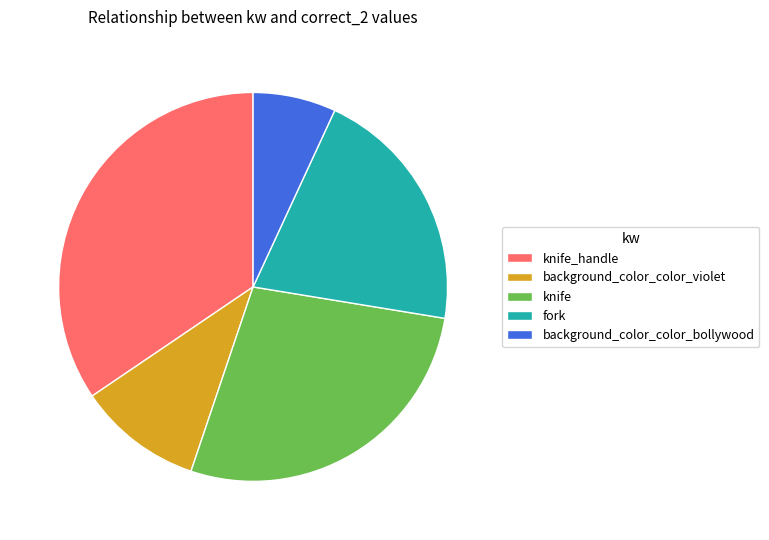

Combined, do background_color_color_bollywood and knife_handle account for over 50%?

No